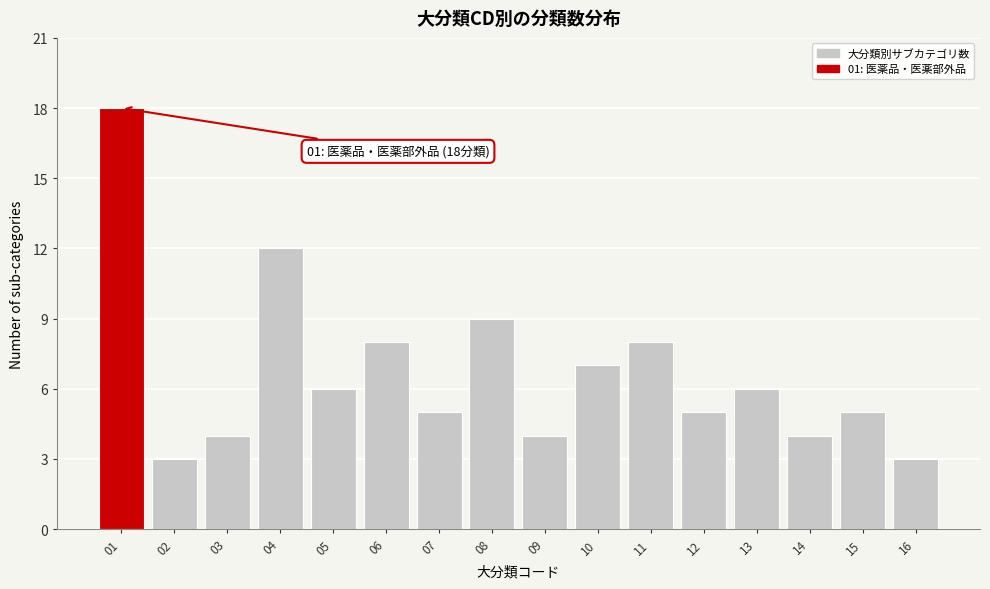

Reading left to right, list all the values displayed in this chart.

18	3	4	12	6	8	5	9	4	7	8	5	6	4	5	3